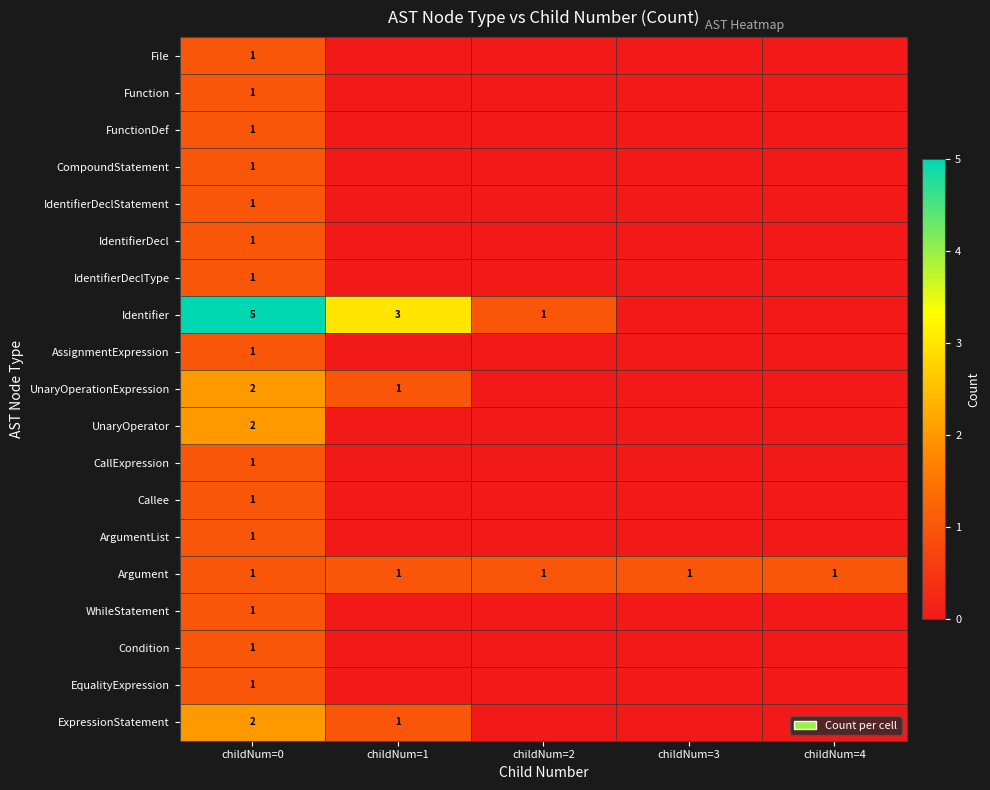

The UnaryOperator series shows 2 at childNum=0. True or false?

True